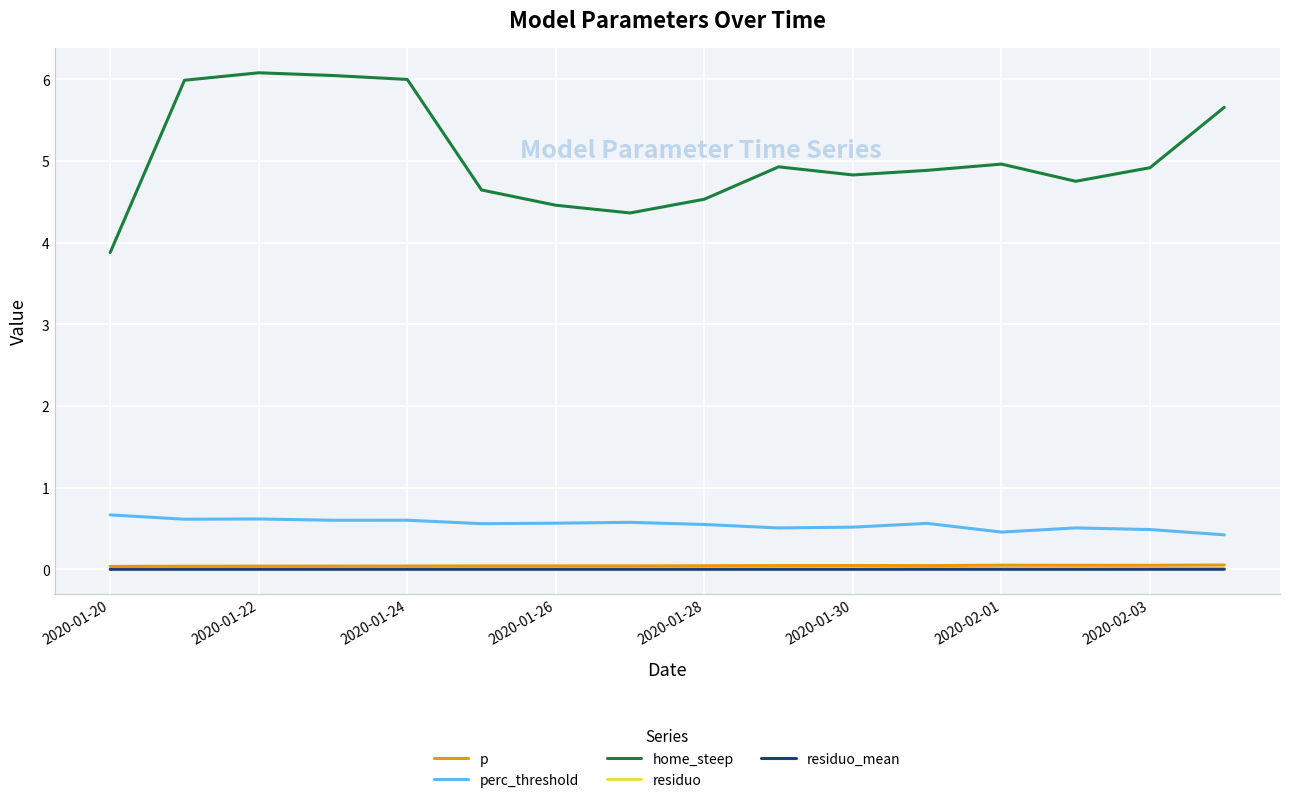

True or false: perc_threshold and p intersect in this chart.

False